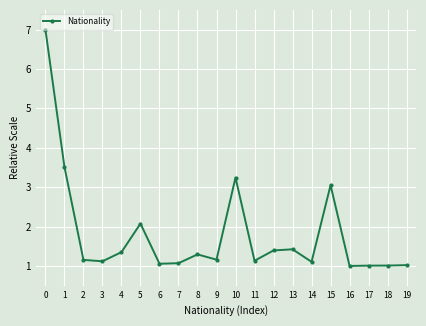

What is the value of the 17th point from the left?

1.0